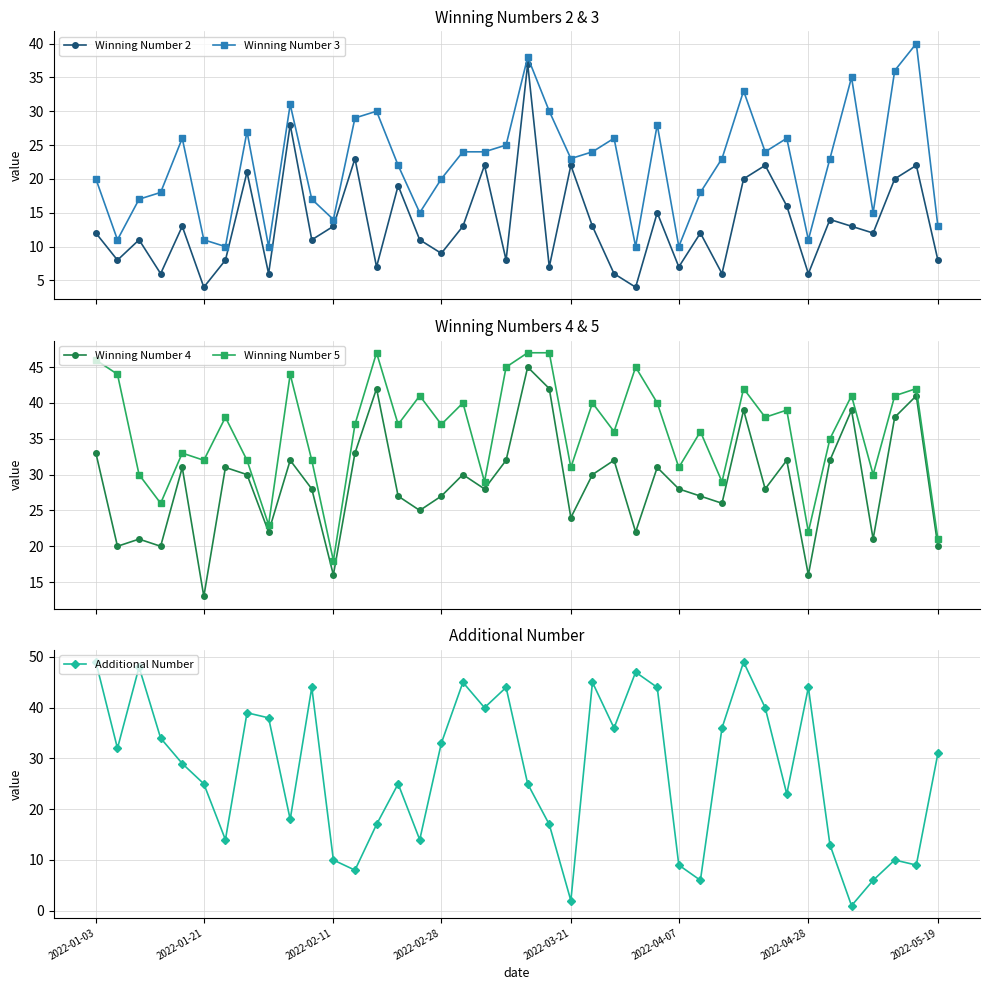

What are all the series names shown in the legend?

Winning Number 2, Winning Number 3, Winning Number 4, Winning Number 5, Additional Number